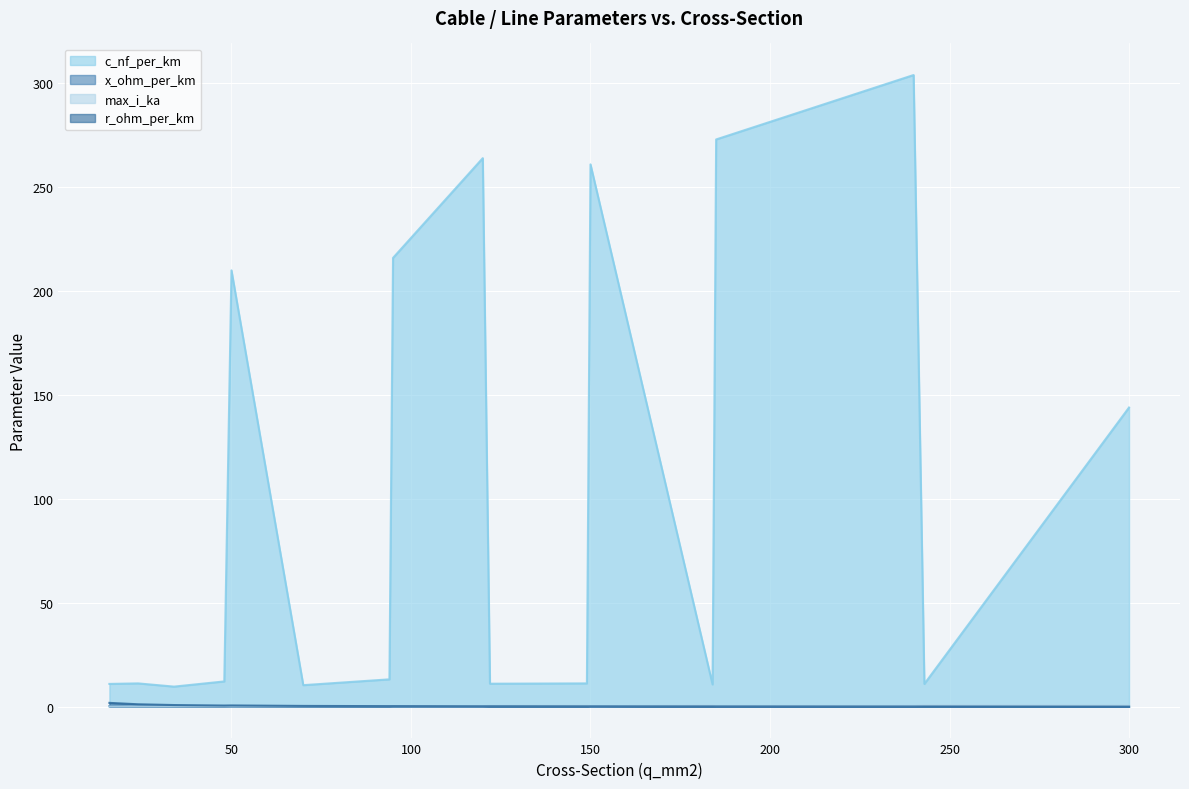

How many interior local peaks does the max_i_ka series have?

5